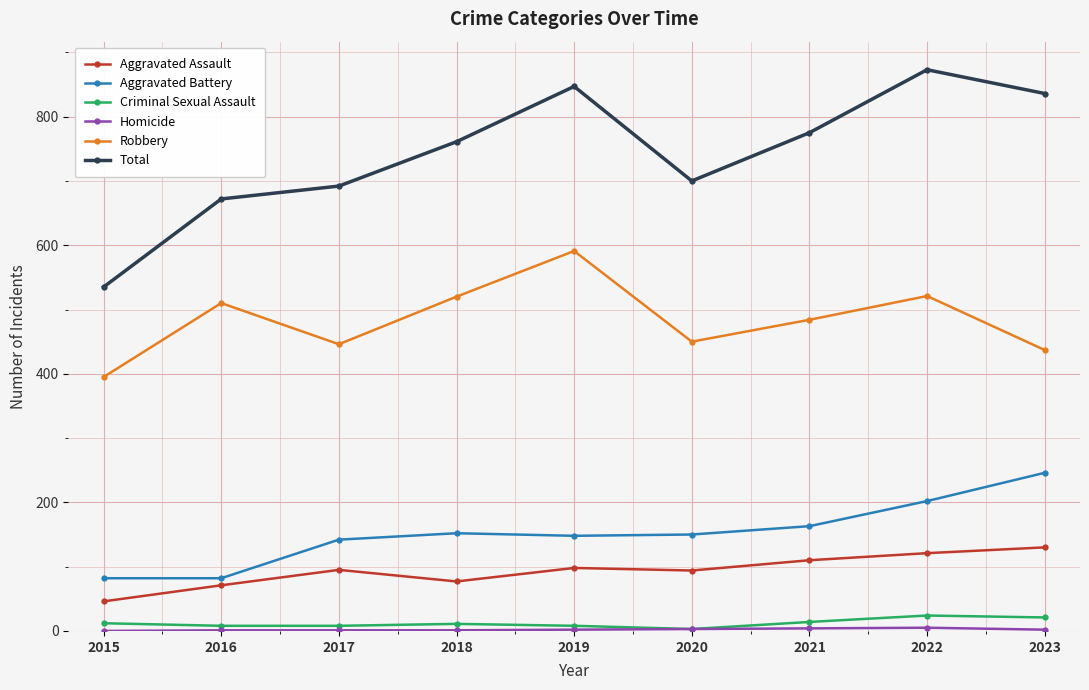

Which series changed the most between 2015 and 2016?

Total